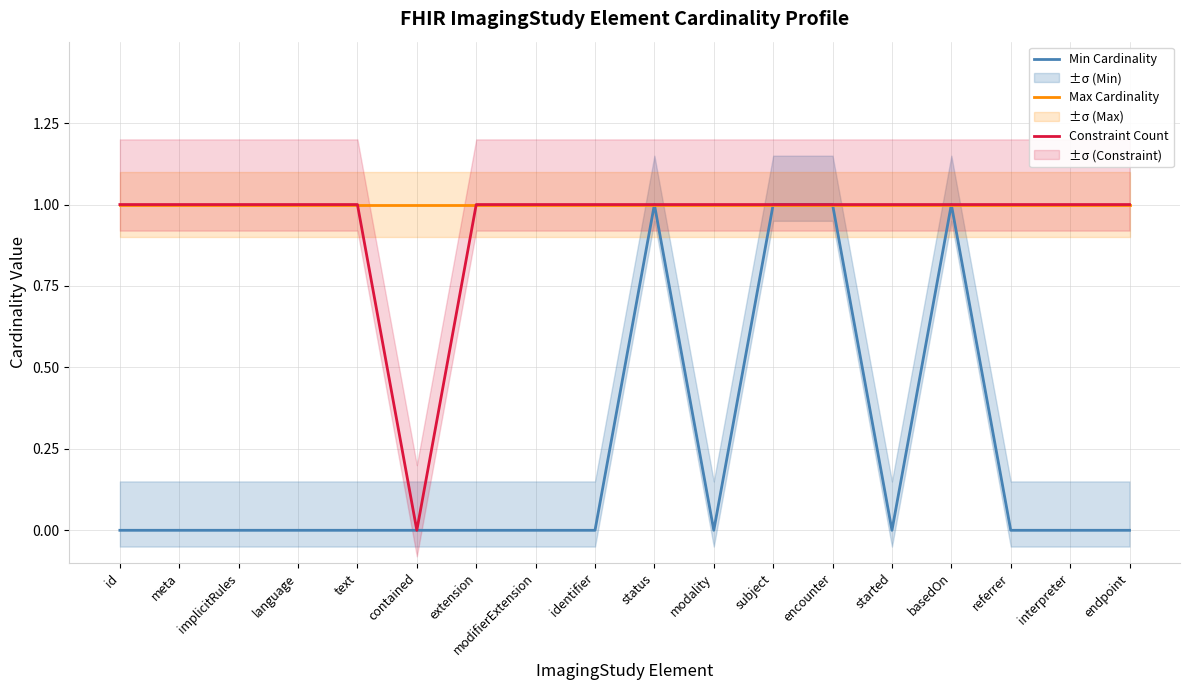

Between subject and status, which is larger?

subject